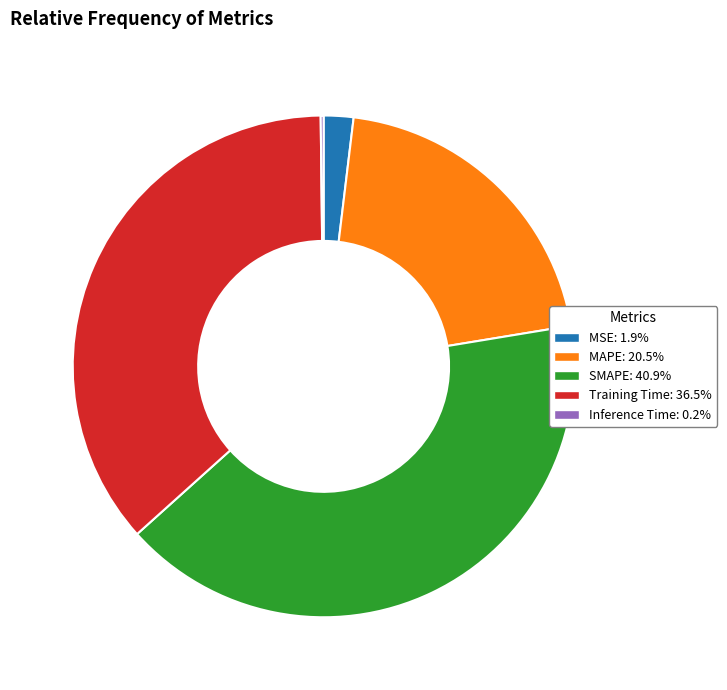

What is the largest slice in the pie chart?

SMAPE